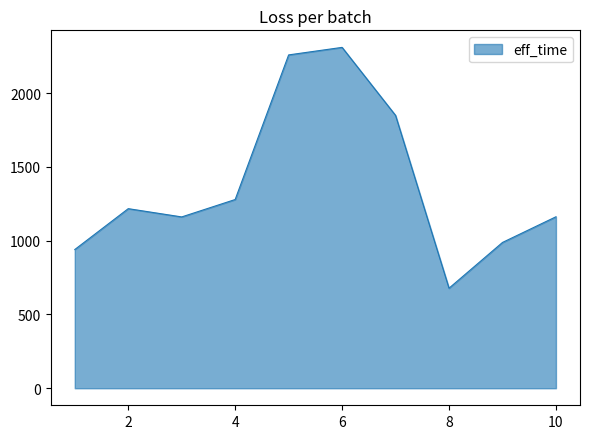

What is the smallest value displayed?

678